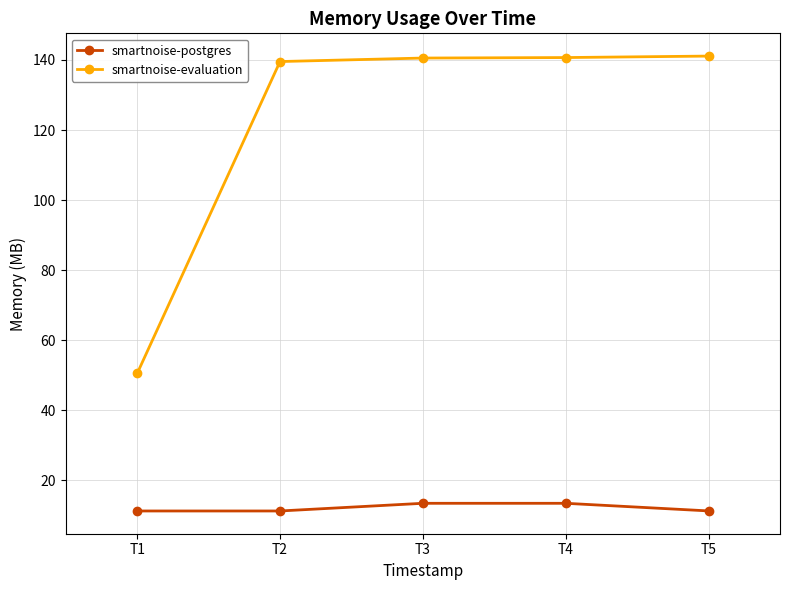

What is the highest value of the smartnoise-evaluation series?

141.1